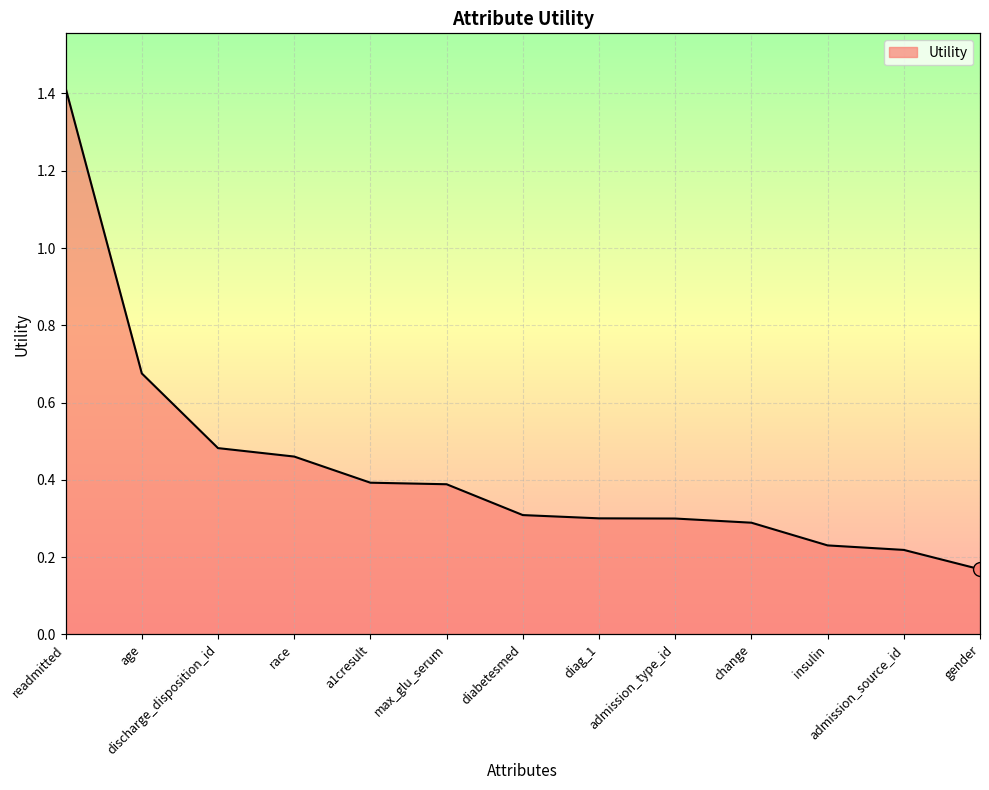

What is the change in value from age to diag_1?

-0.4